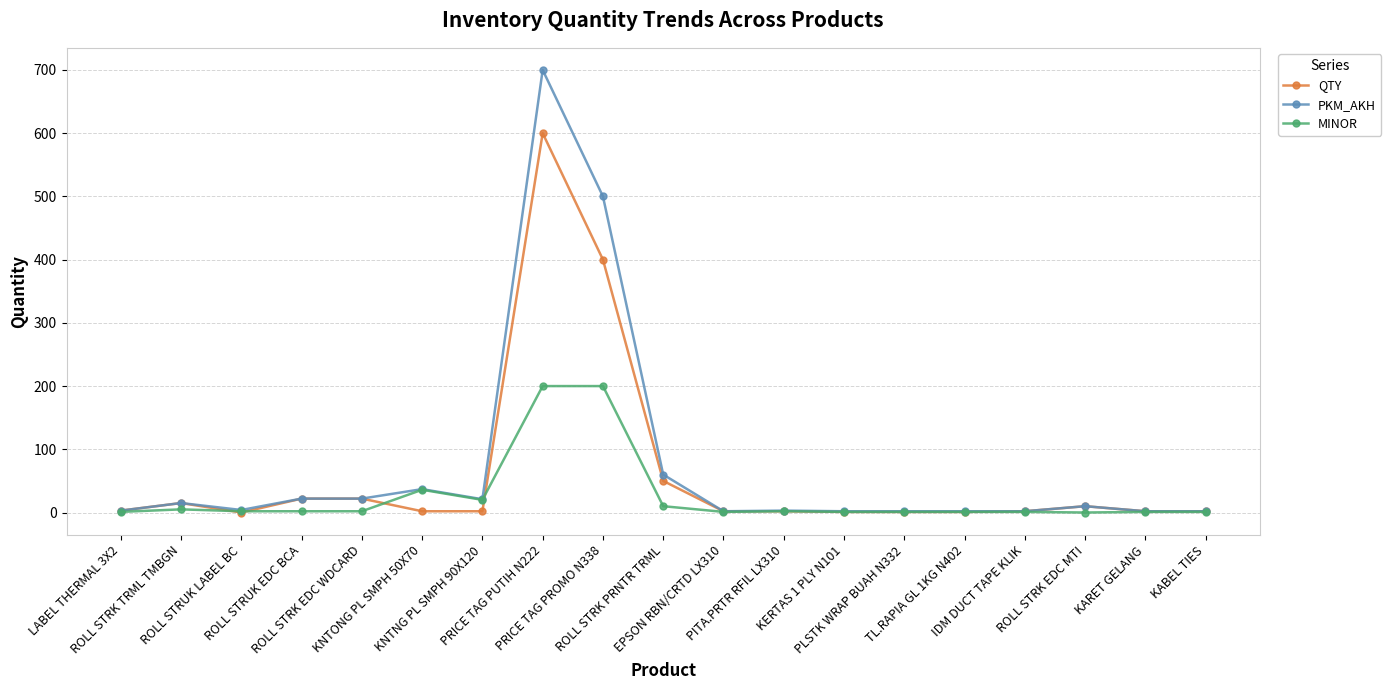

What is the maximum value shown in the chart?

700